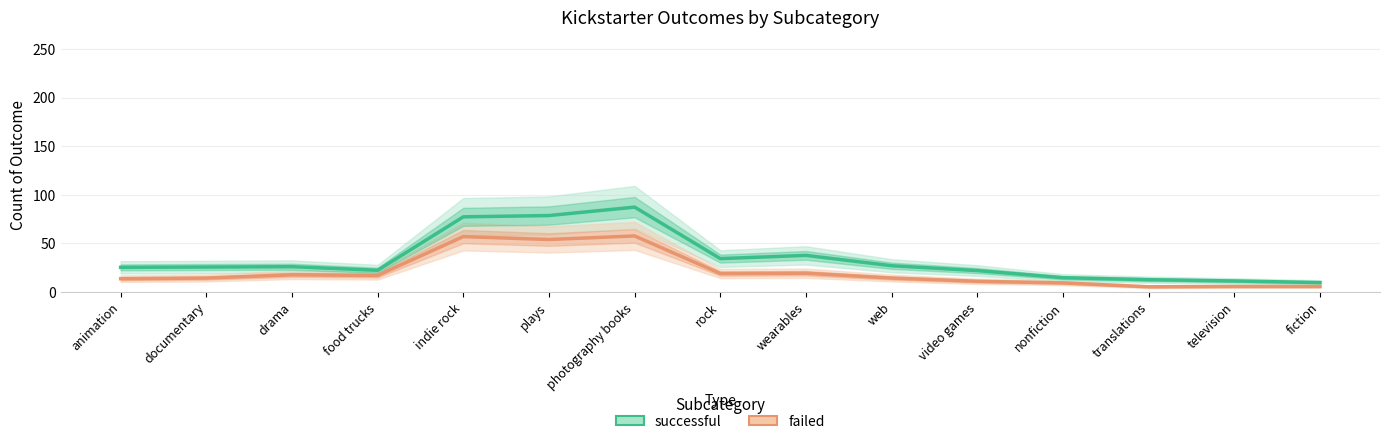

Rank the series at drama from lowest to highest value.

failed, successful